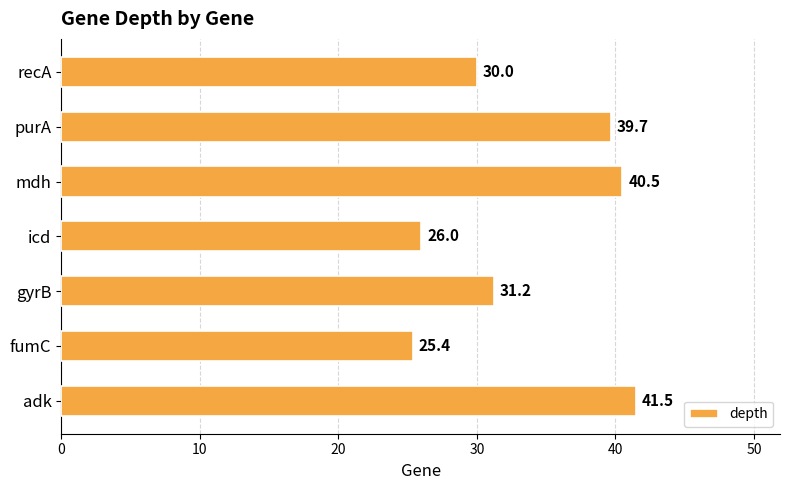

True or false: the data shows 55.7 at adk.

False